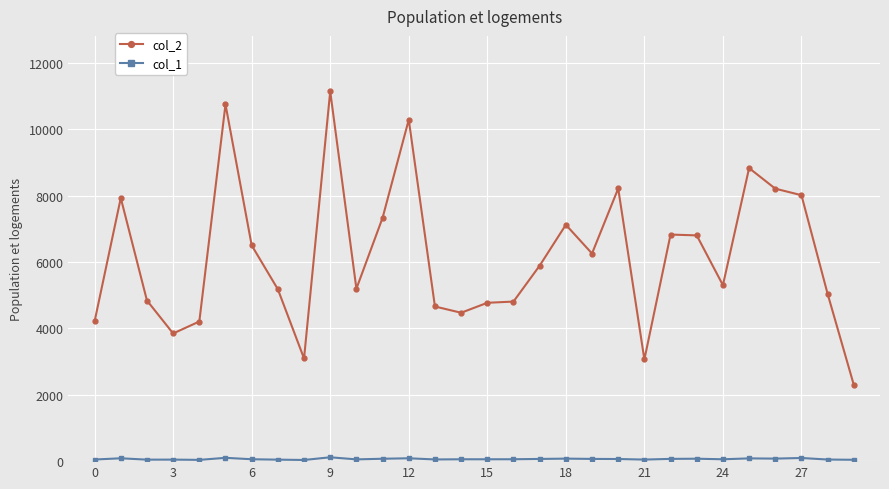

Which series has the largest range (max minus min)?

col_2